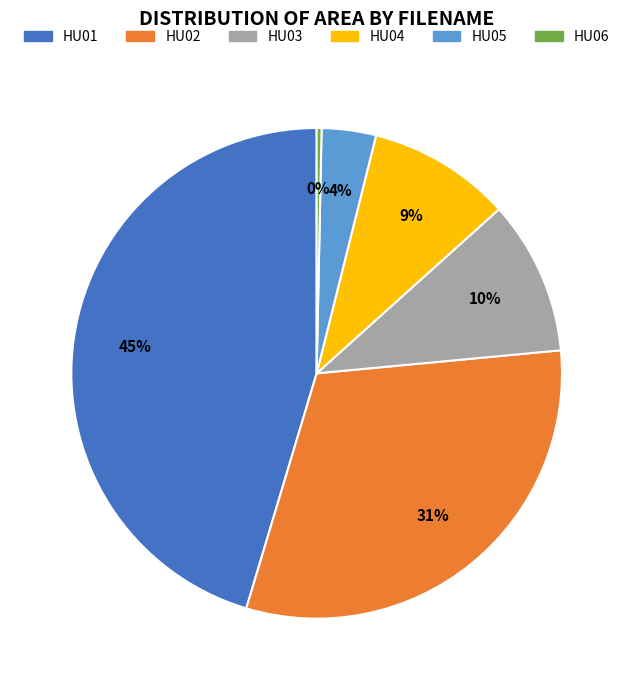

To the nearest percent, what percentage of the pie is HU01?

45%